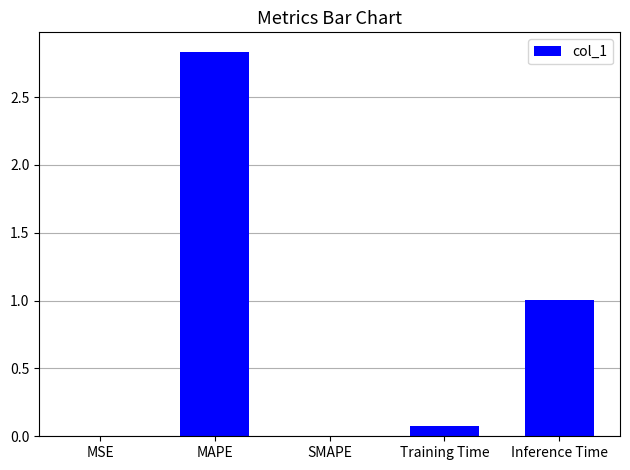

Are the bars grouped side by side (vs. stacked)?

No